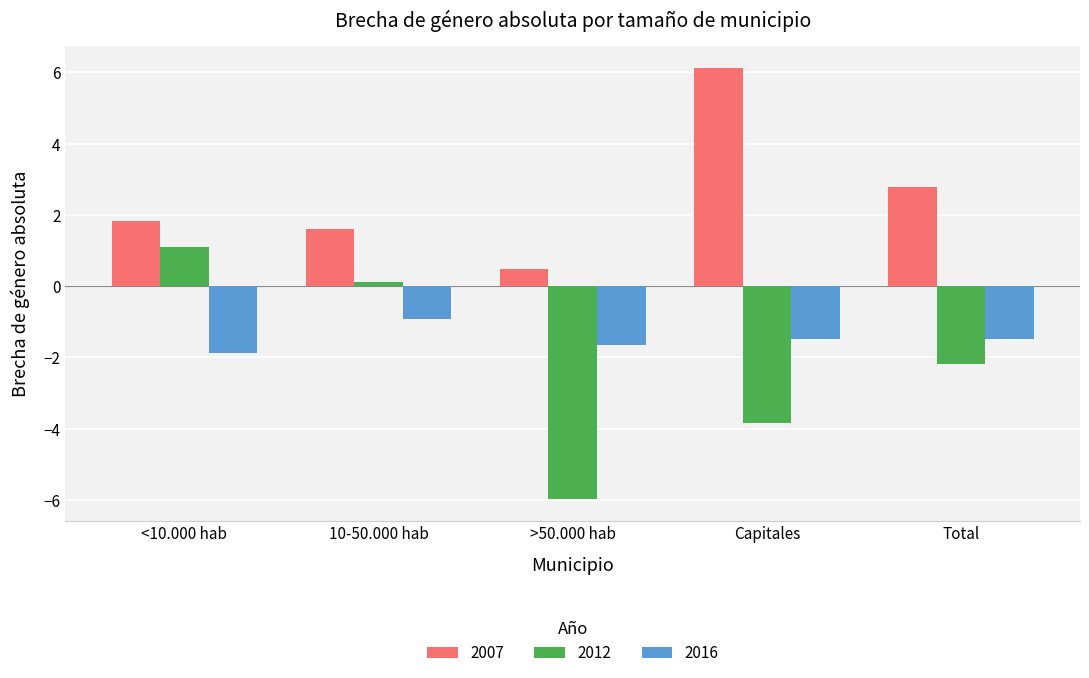

True or false: 2012 has a value of -3.7 at >50.000 hab.

False